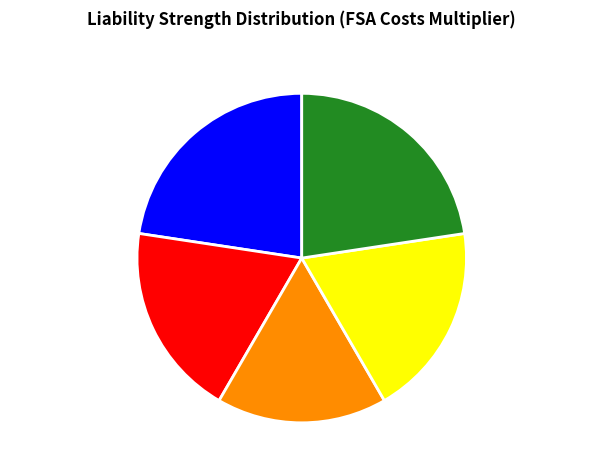

Between Liability Strength5 and Liability Strength2, which is larger?

Liability Strength5